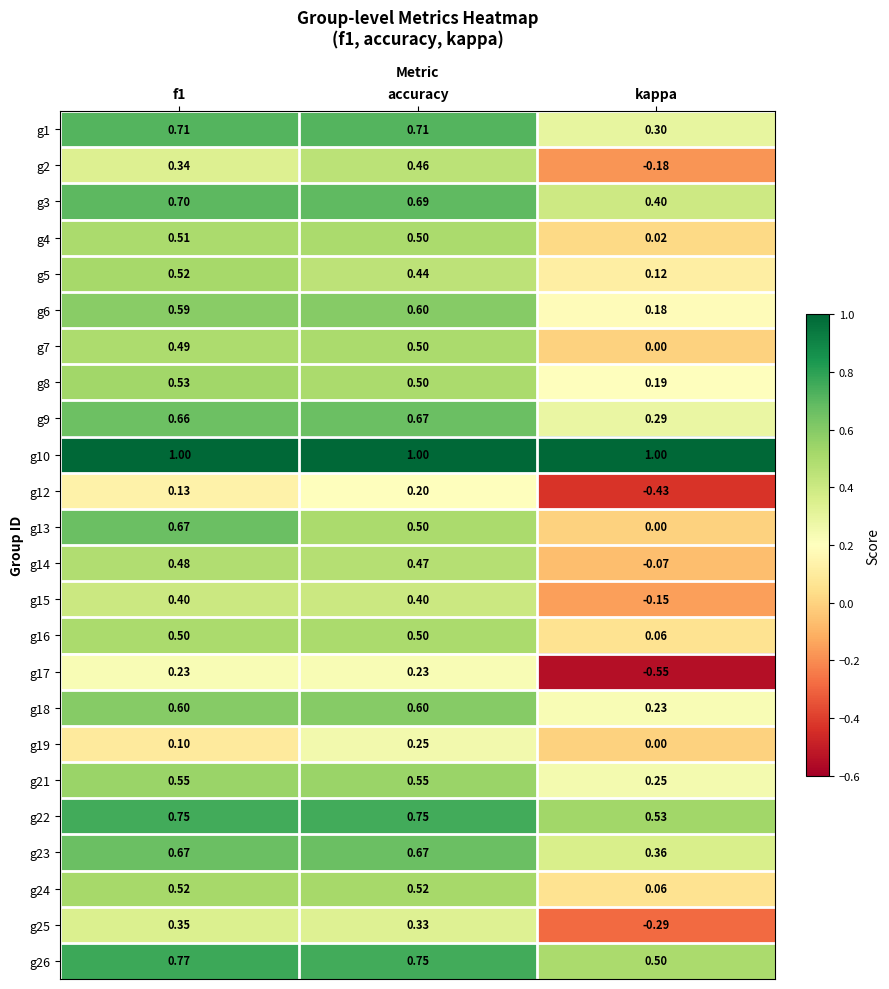

Which label corresponds to the smallest value in the chart?

kappa